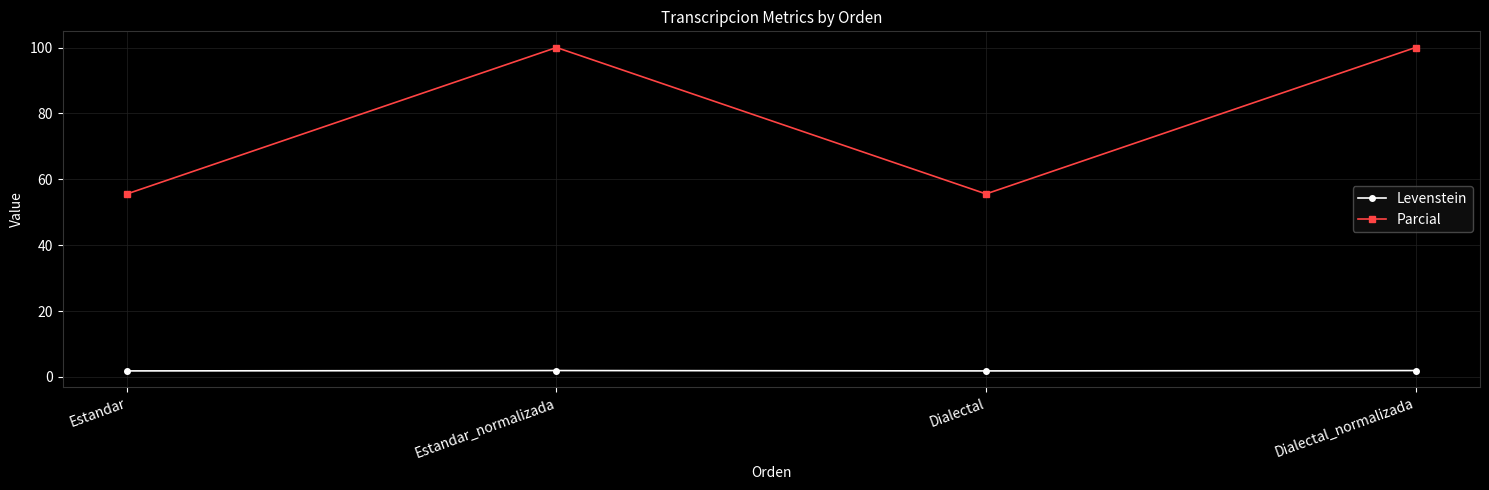

How many interior local valleys does the Parcial series have?

1